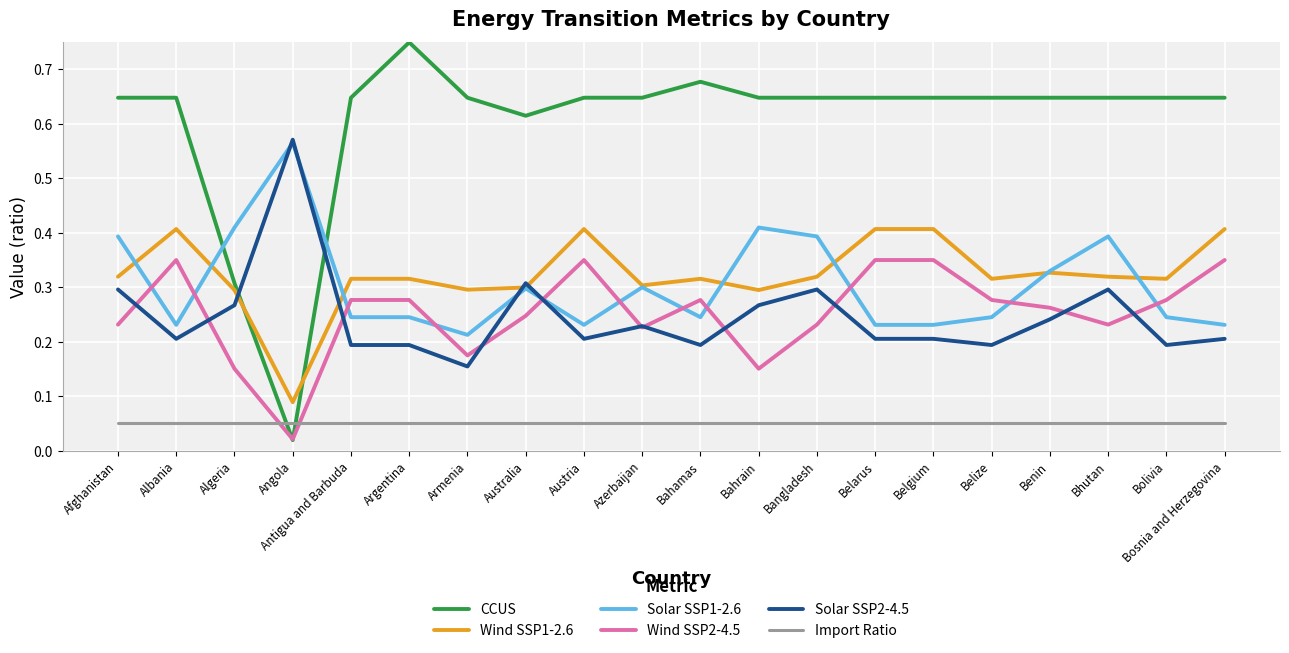

Is it true that CCUS equals 0.3 at Belgium?

False